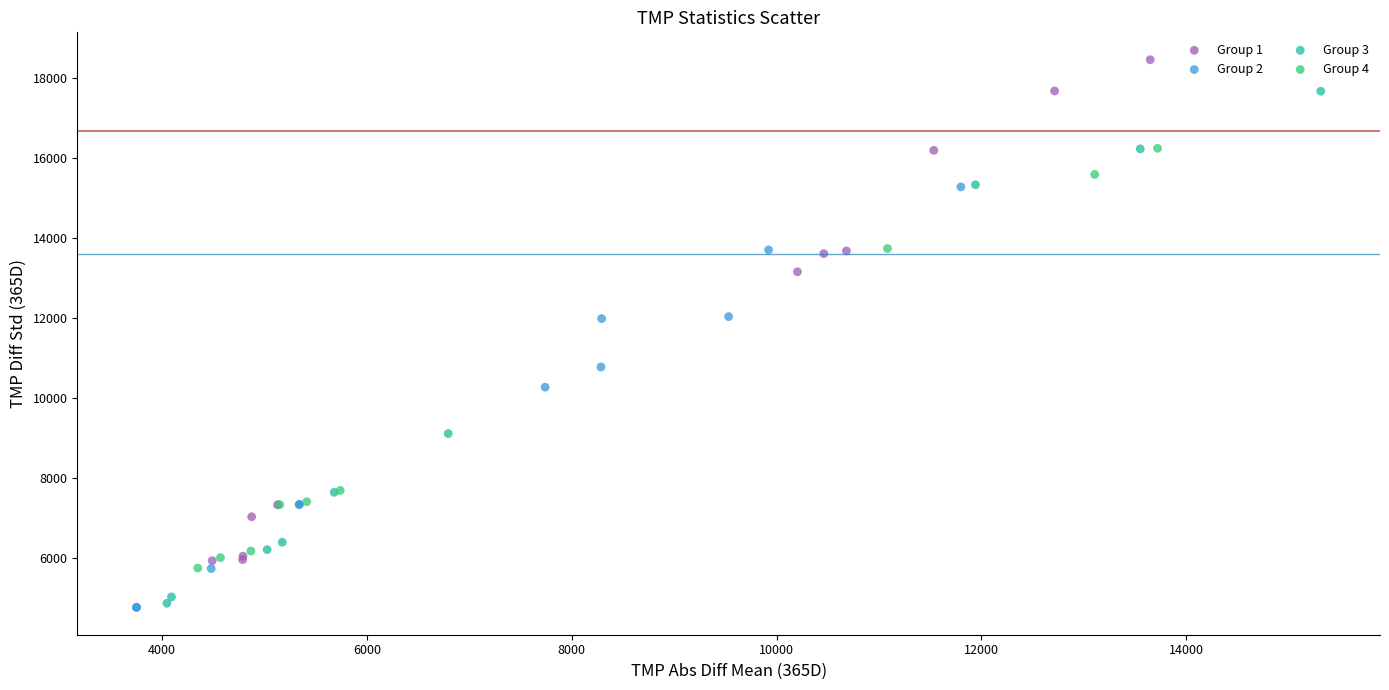

Which series reaches the maximum Y coordinate?

Group 1